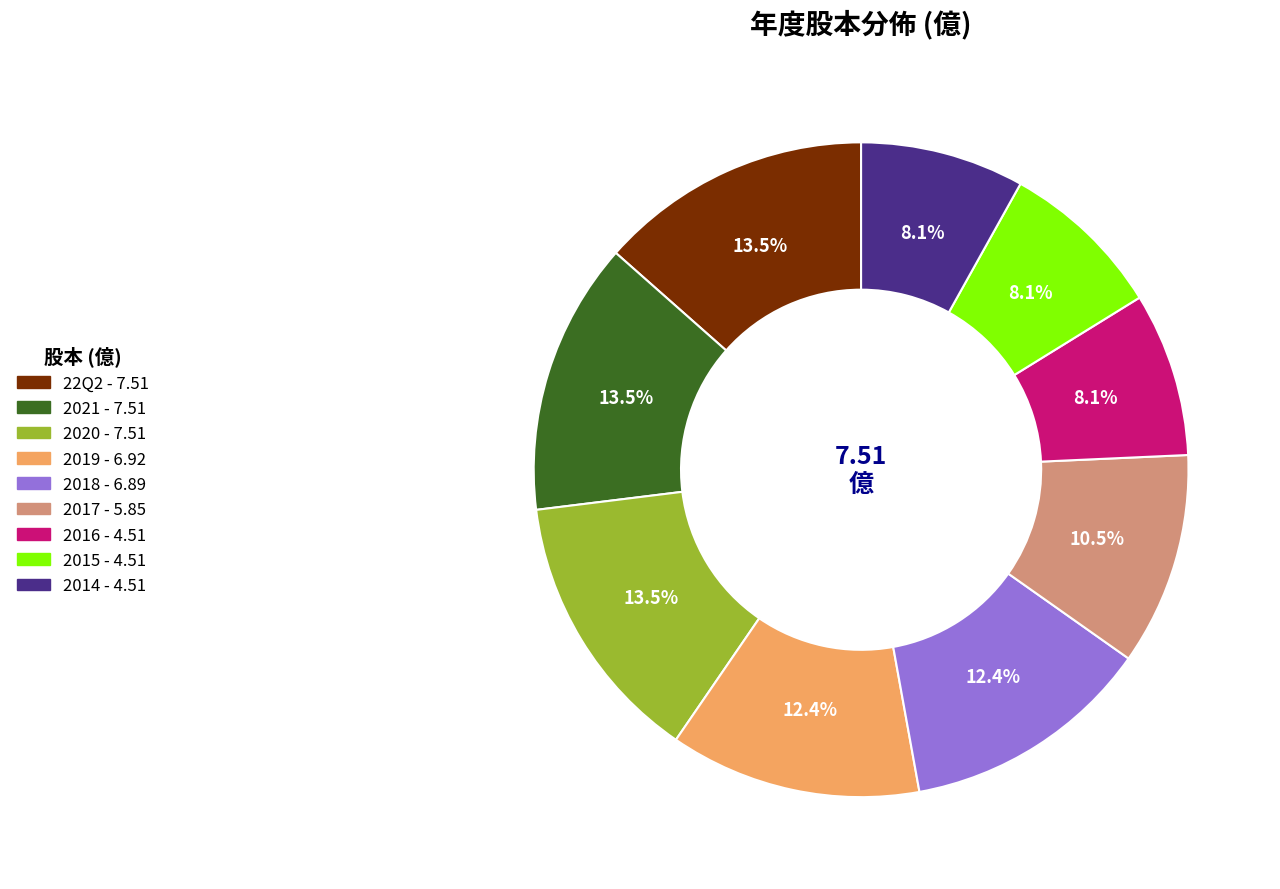

Does 2015 account for over 50% of the chart?

No